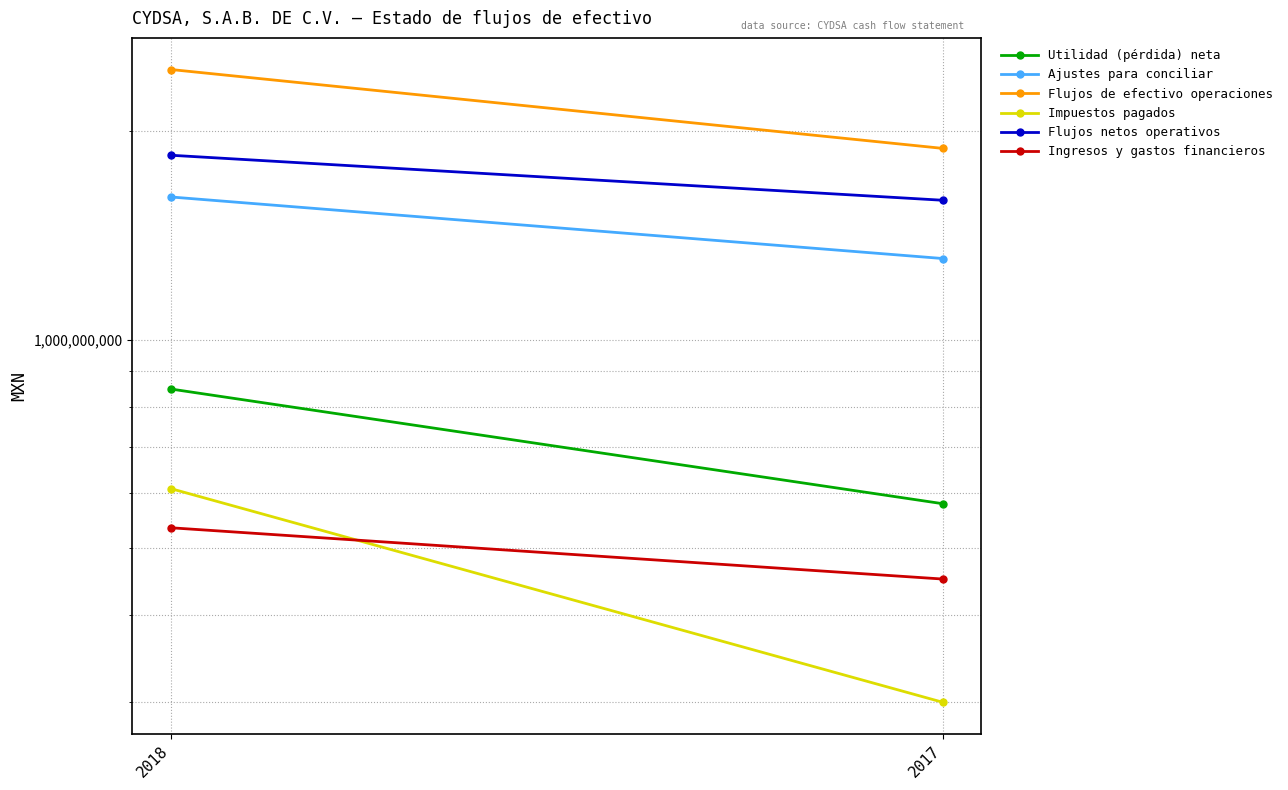

Is the value of Utilidad (pérdida) neta at 2018 greater than the value of Flujos de efectivo operaciones at 2018?

No